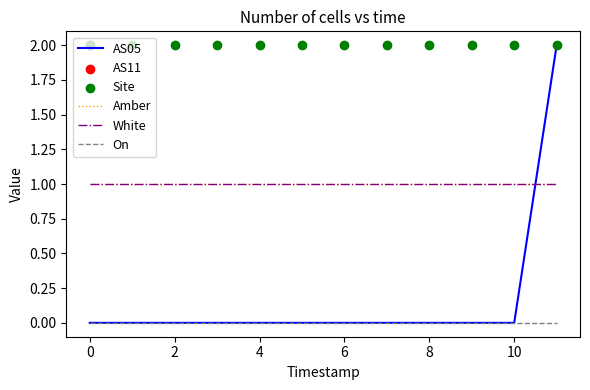

At how many categories does at least one series exceed 1?

12